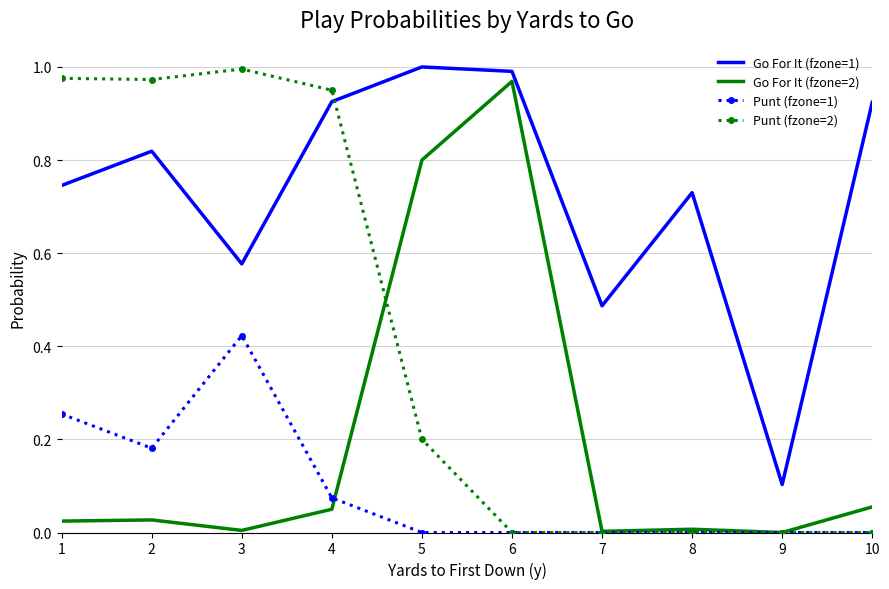

Rank the series by their average value, from highest to lowest.

Go For It (fzone=1), Punt (fzone=2), Go For It (fzone=2), Punt (fzone=1)